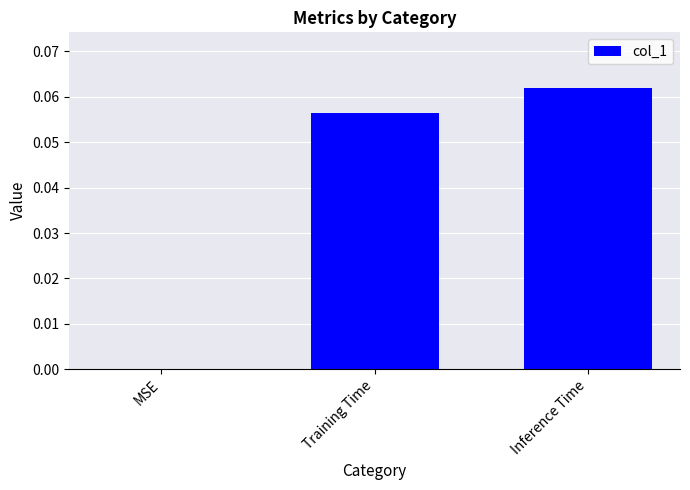

Between Inference Time and Training Time, which is larger?

Inference Time